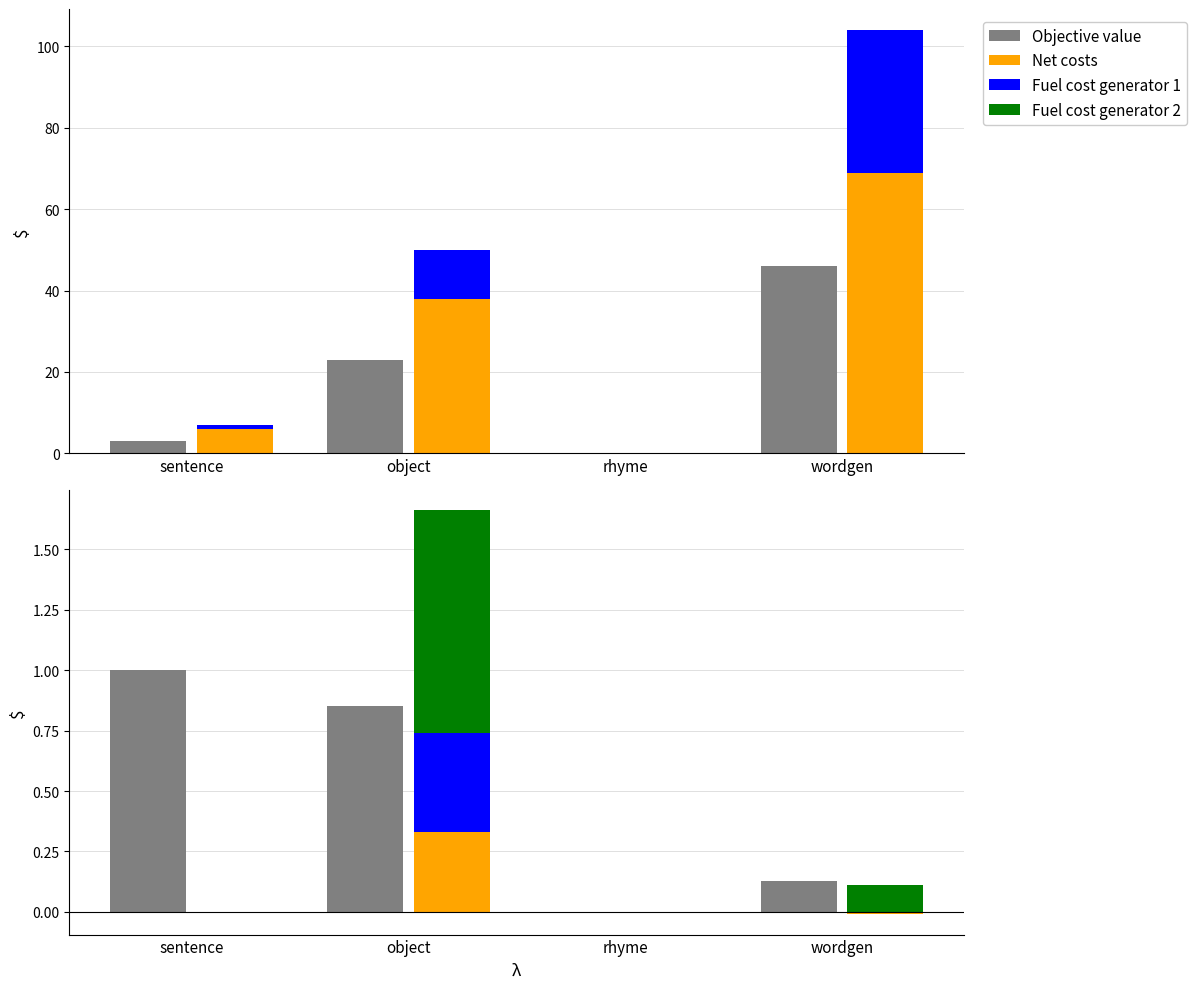

What is the label of the 3rd bar from the right?

object